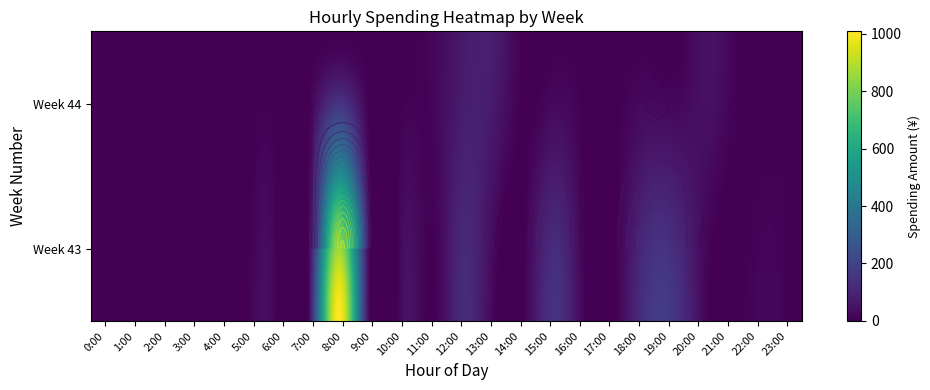

Between 4:00 and 13:00, which series saw the biggest shift?

44